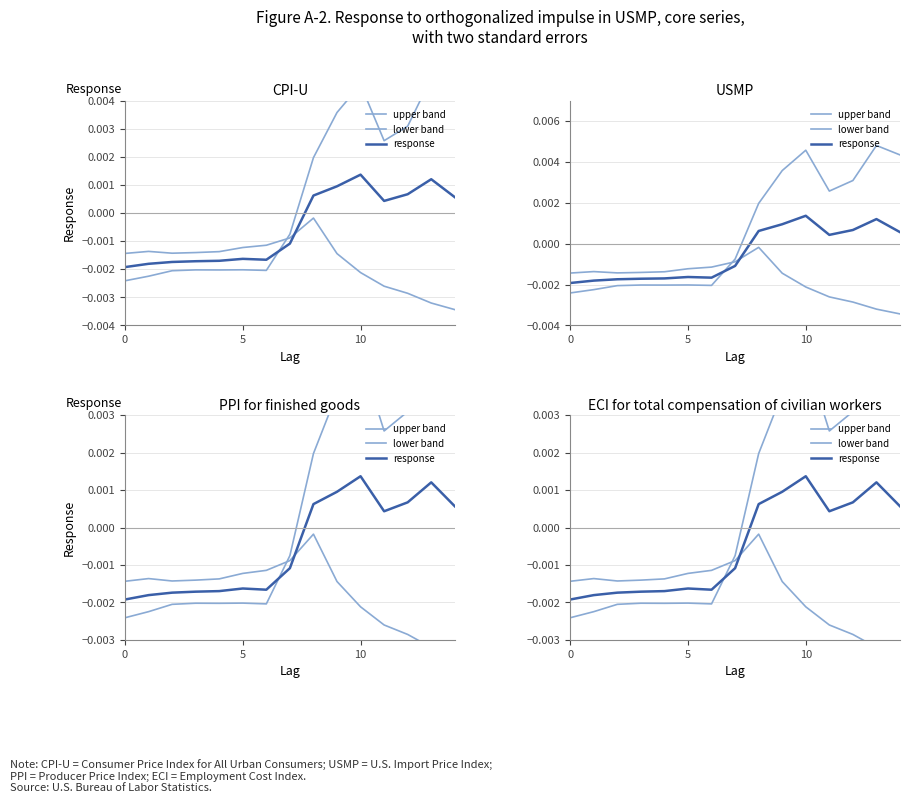

The value of upper band at 5 is -0.0. True or false?

False